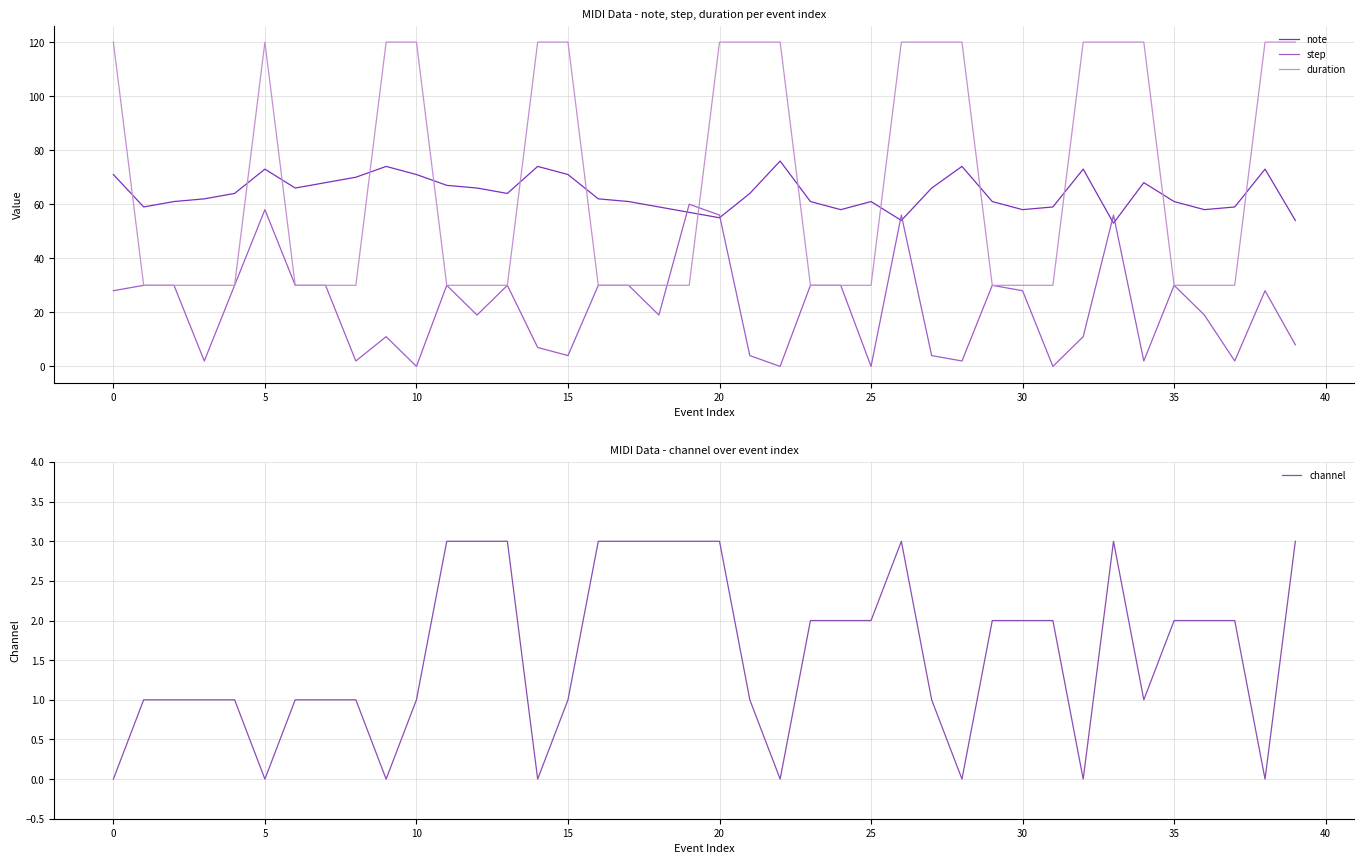

What is the highest value of the duration series?

120